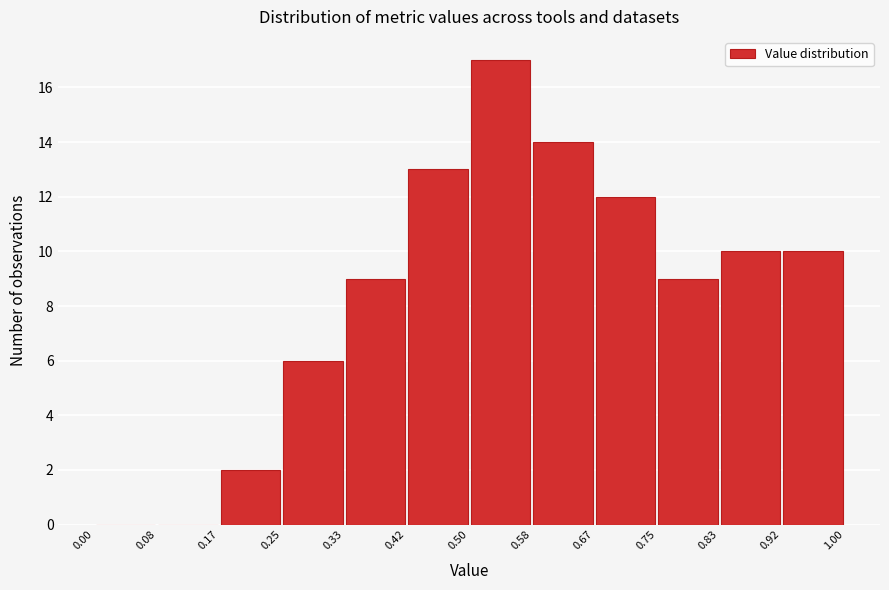

Reading left to right, transcribe this chart: for each bar, give the range it covers on the x-axis and its height. The values are not printed on the chart, so give them approximately, as read against the axis.

0.00 to 0.08: 0
0.08 to 0.17: 0
0.17 to 0.25: 2
0.25 to 0.33: 6
0.33 to 0.42: 9
0.42 to 0.50: 13
0.50 to 0.58: 17
0.58 to 0.67: 14
0.67 to 0.75: 12
0.75 to 0.83: 9
0.83 to 0.92: 10
0.92 to 1.00: 10